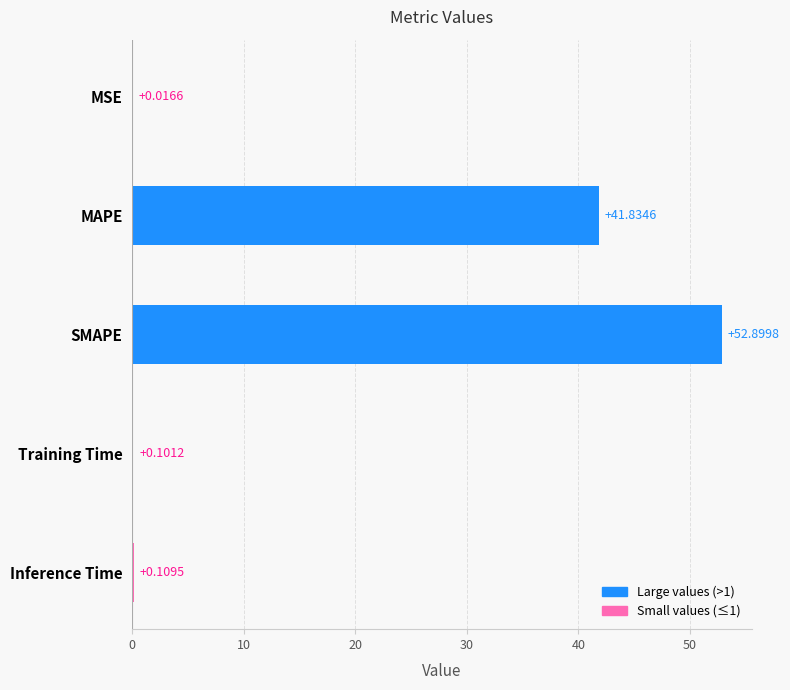

What is the sum of all values?

95.0